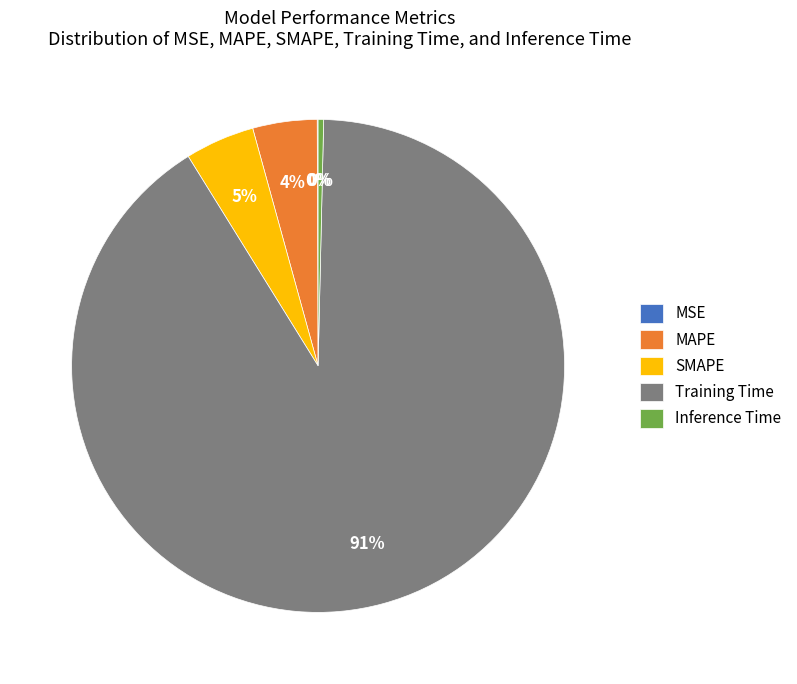

To the nearest percent, what is the average slice percentage?

20%